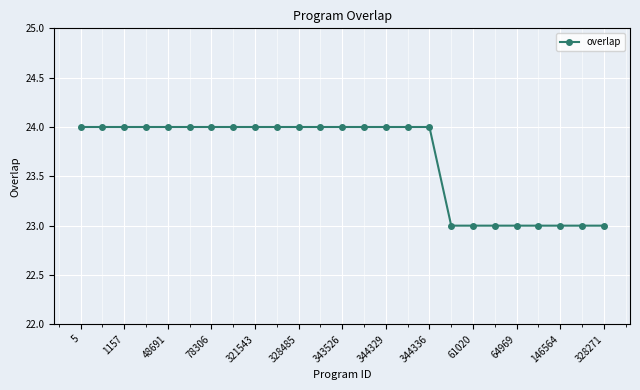

What is the smallest value displayed?

23